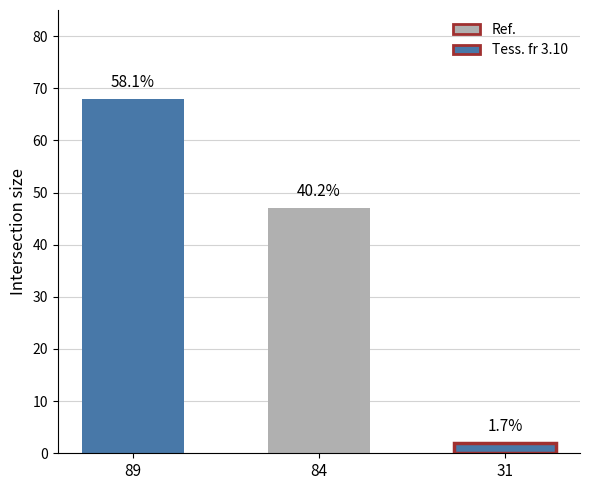

What is the approximate value at 89?

68